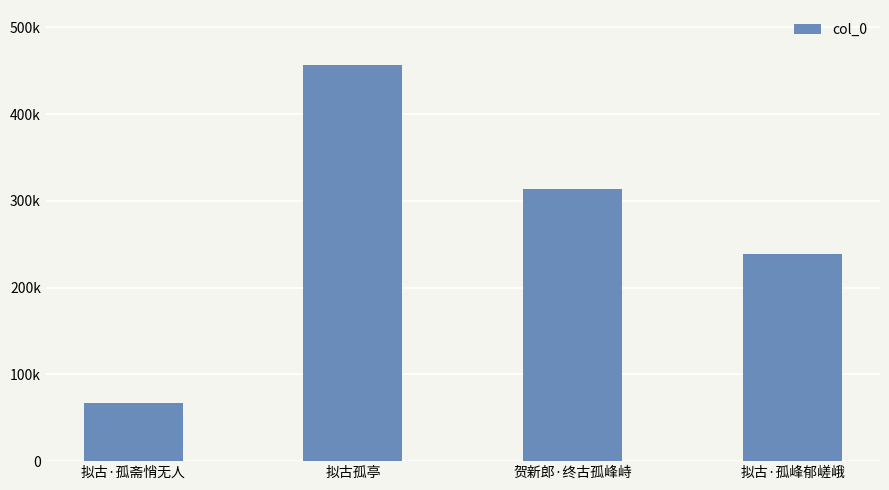

Are the bars horizontal?

No